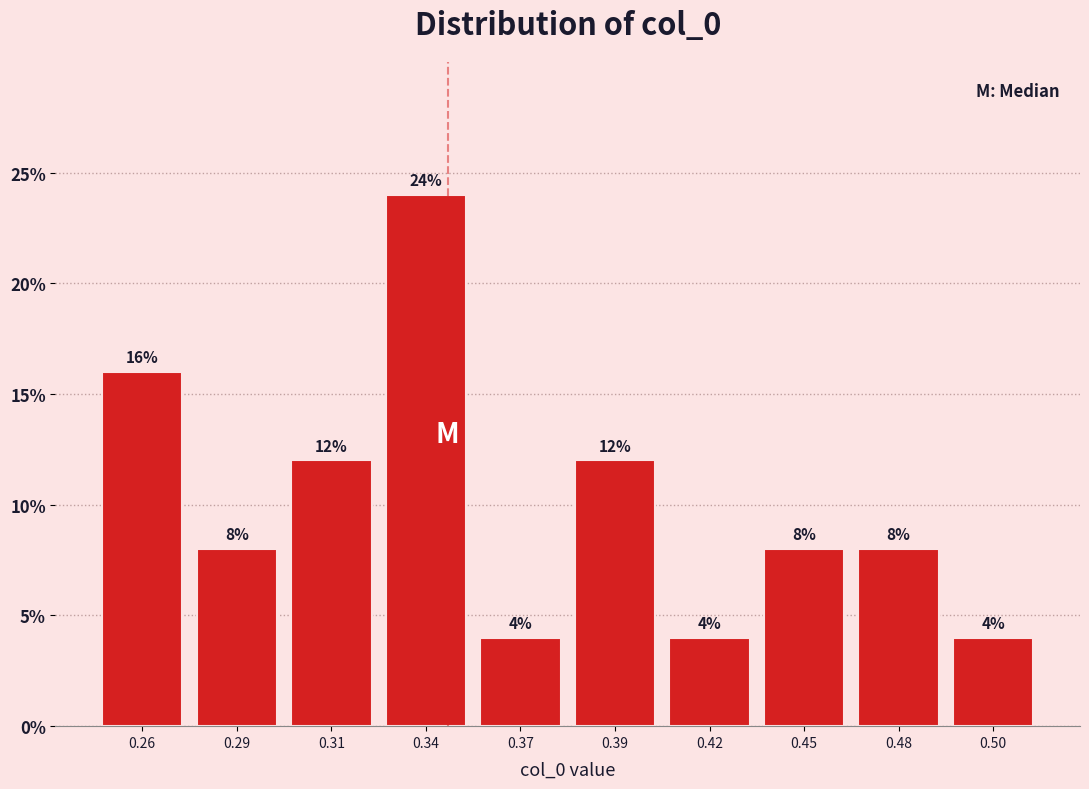

Reading left to right, transcribe all the data shown in this chart.

16	8	12	24	4	12	4	8	8	4